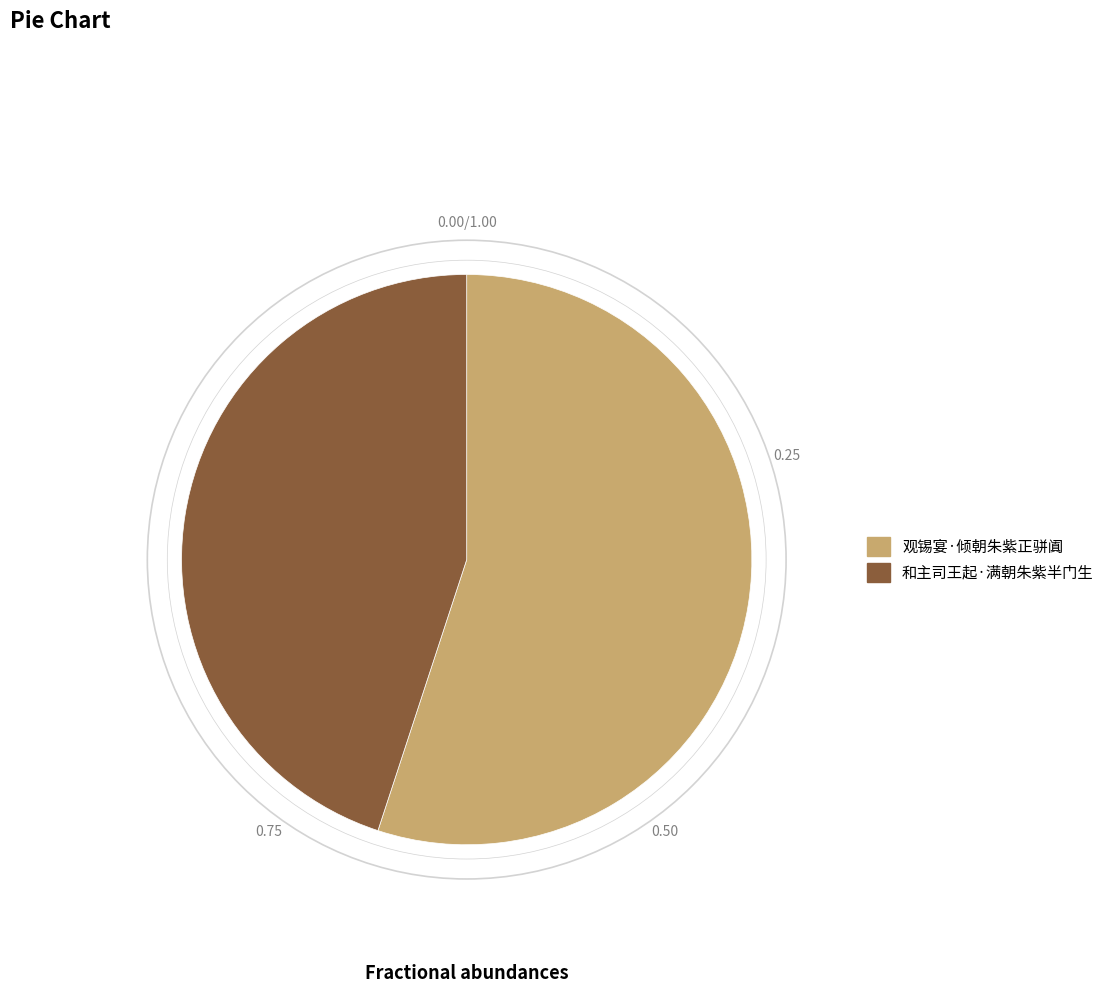

Which category has the smallest portion of the pie?

和主司王起·满朝朱紫半门生